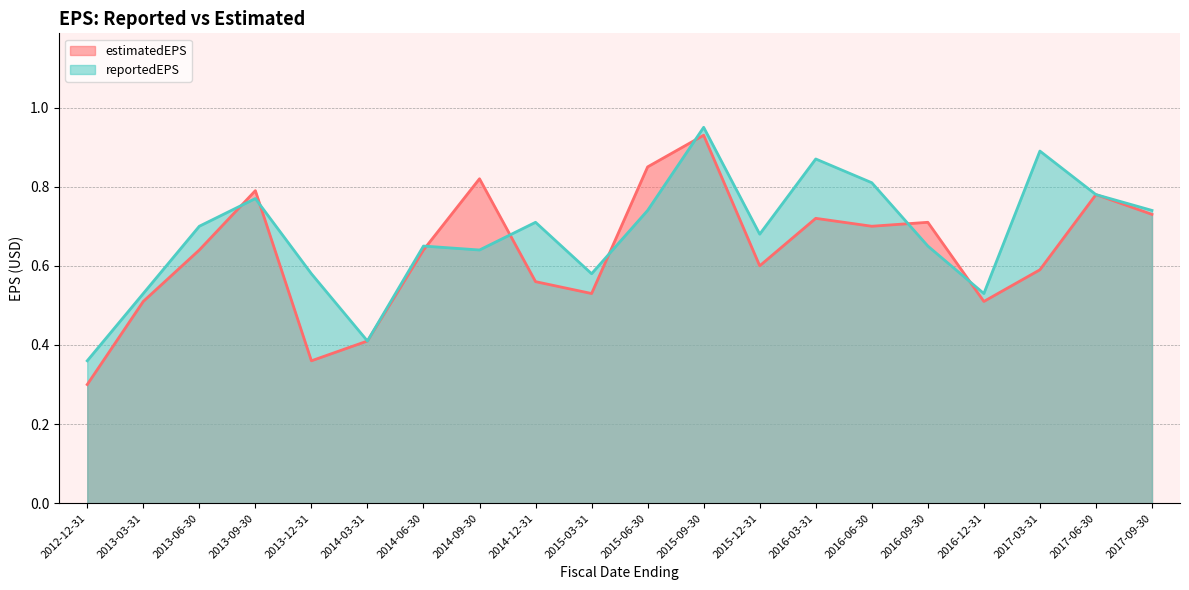

What is the label of the 5th point from the right?

2016-09-30